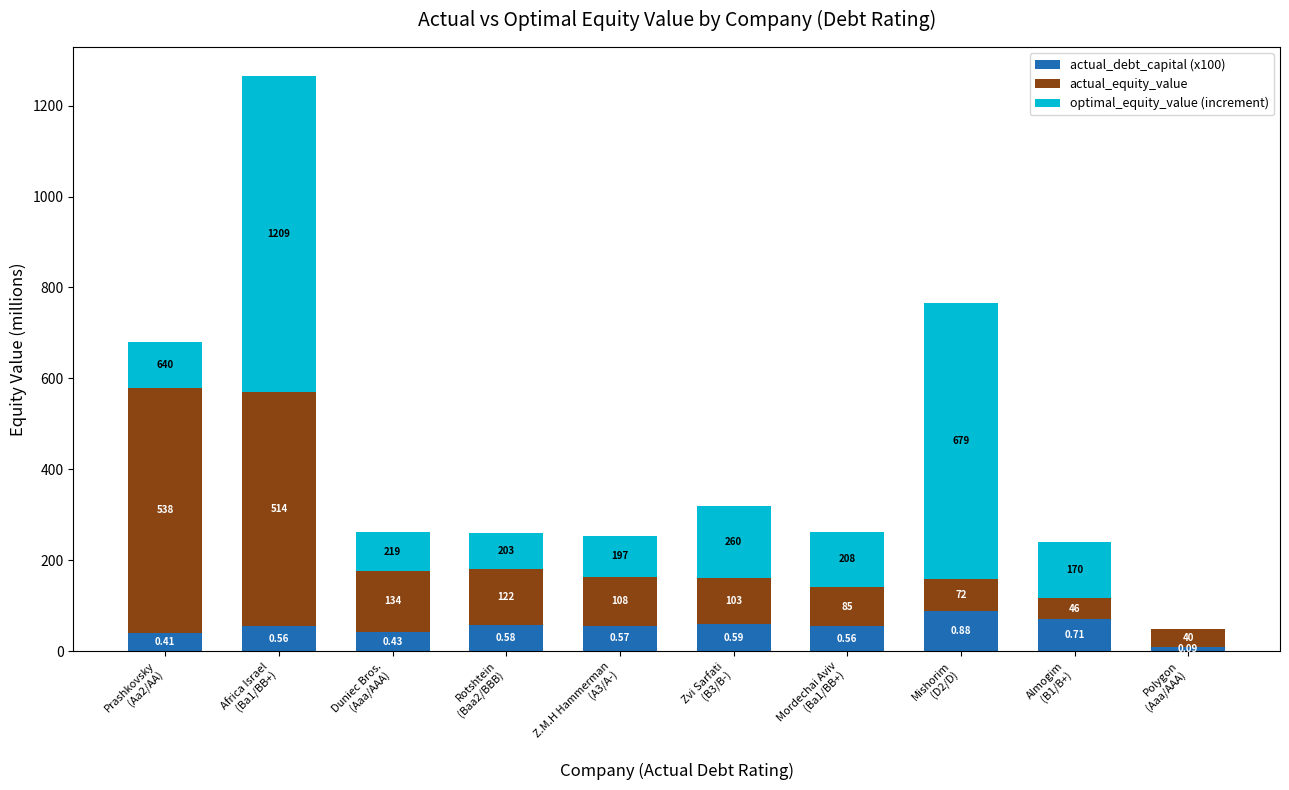

What is the sum of all actual_equity_value values?

1760.6